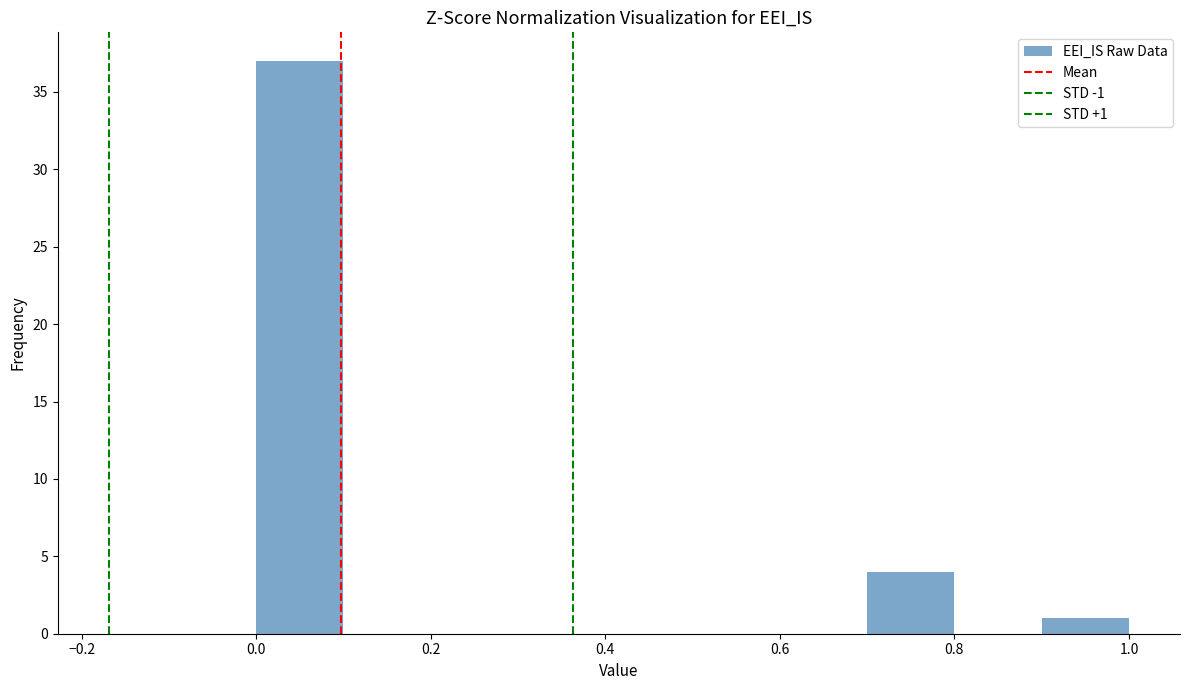

Over which range of the x-axis is the bar tallest?

0.0 to 0.1